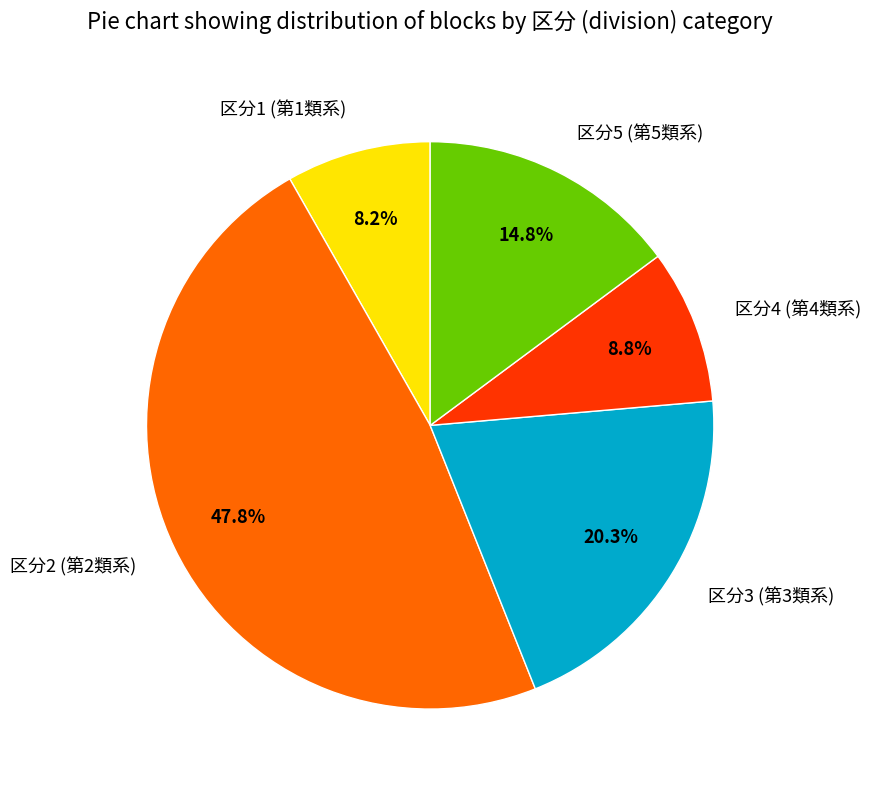

Rank the categories by value from highest to lowest.

区分2 (第2類系), 区分3 (第3類系), 区分5 (第5類系), 区分4 (第4類系), 区分1 (第1類系)